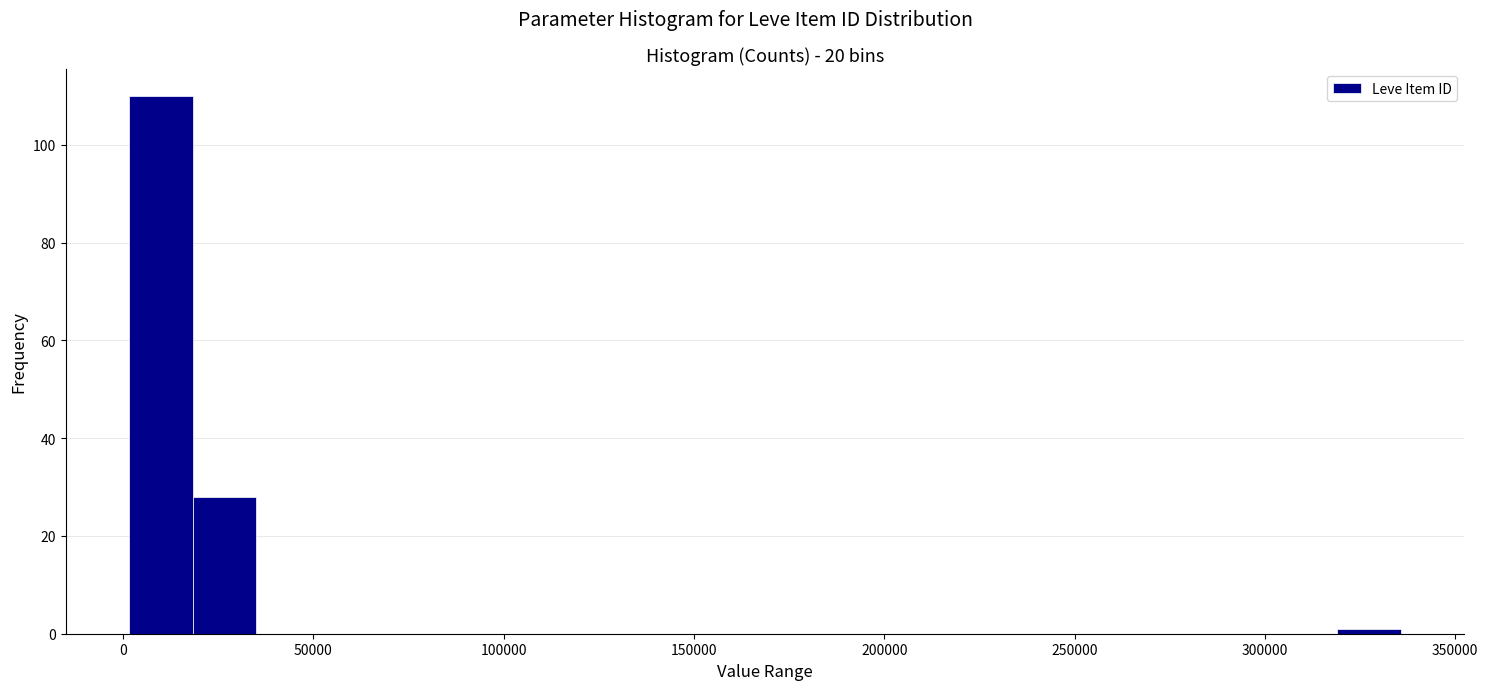

Read against the x-axis, roughly where is the centre of the tallest bar?

10000